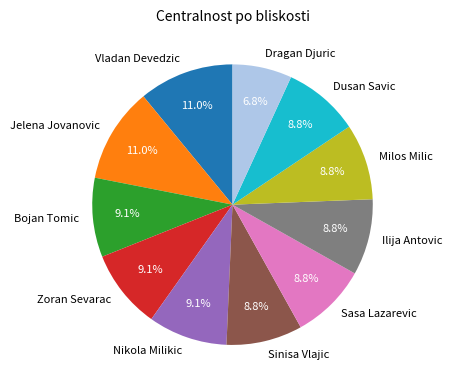

To the nearest percent, what is the average slice percentage?

9%